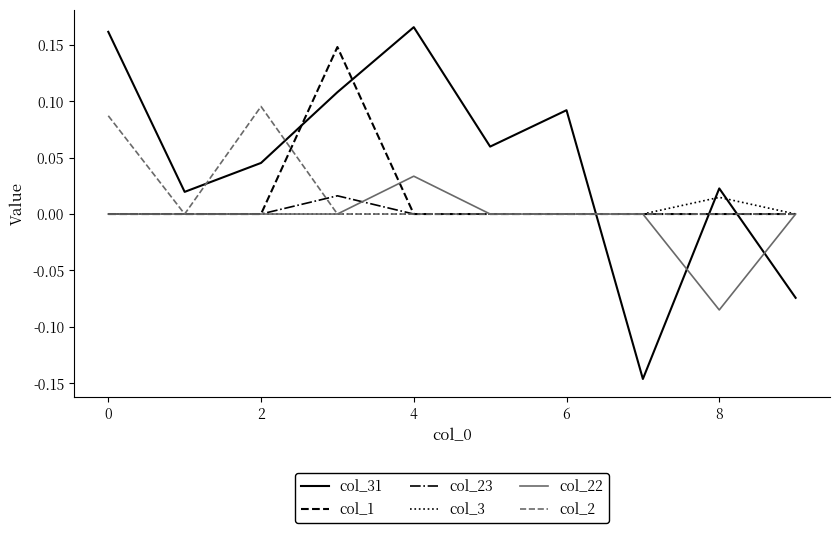

Which series has the largest total across all categories?

col_31